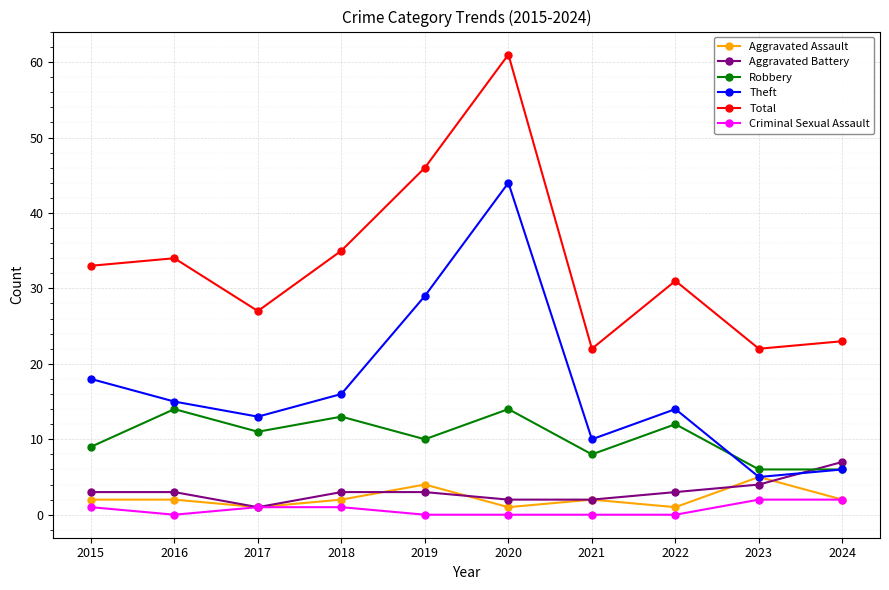

Is this an area chart (filled region under the line)?

No